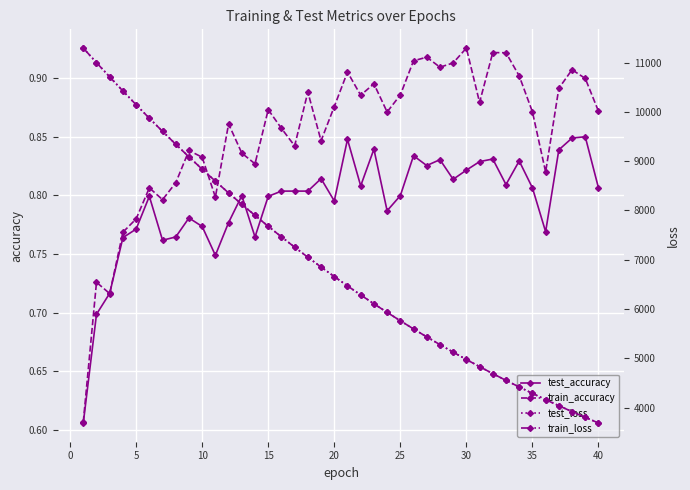

In train_accuracy, how many points are higher than both neighbors (excluding endpoints)?

12